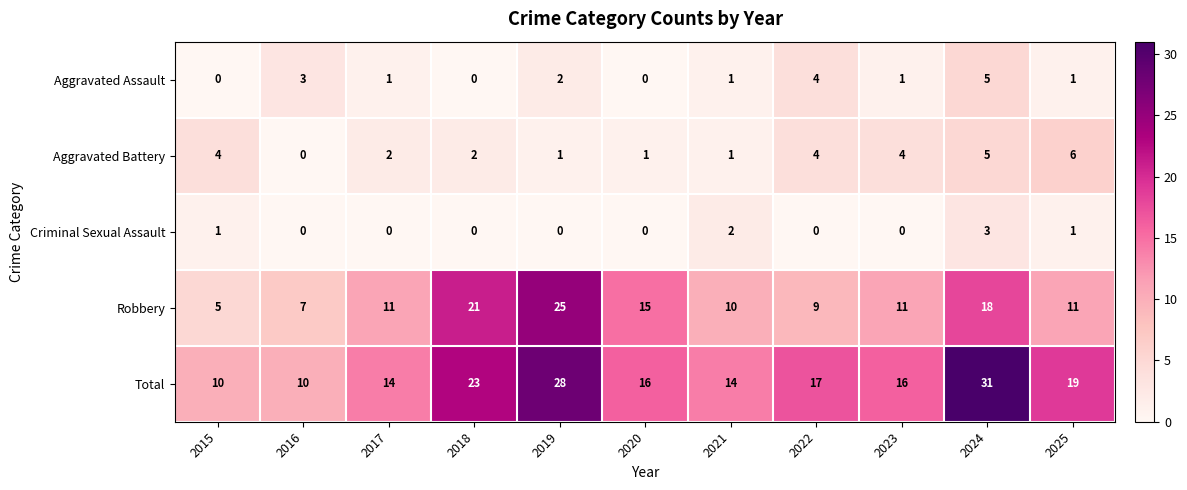

What value does the Aggravated Battery series have at 2024?

5